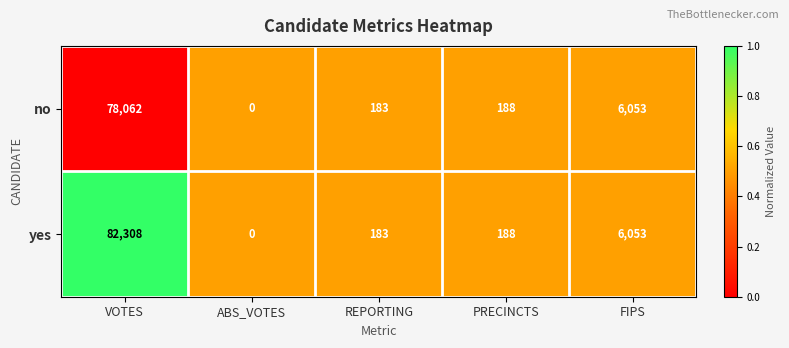

Reading left to right, extract all data points from this chart.

no: 78062	0	183	188	6053
yes: 82308	0	183	188	6053